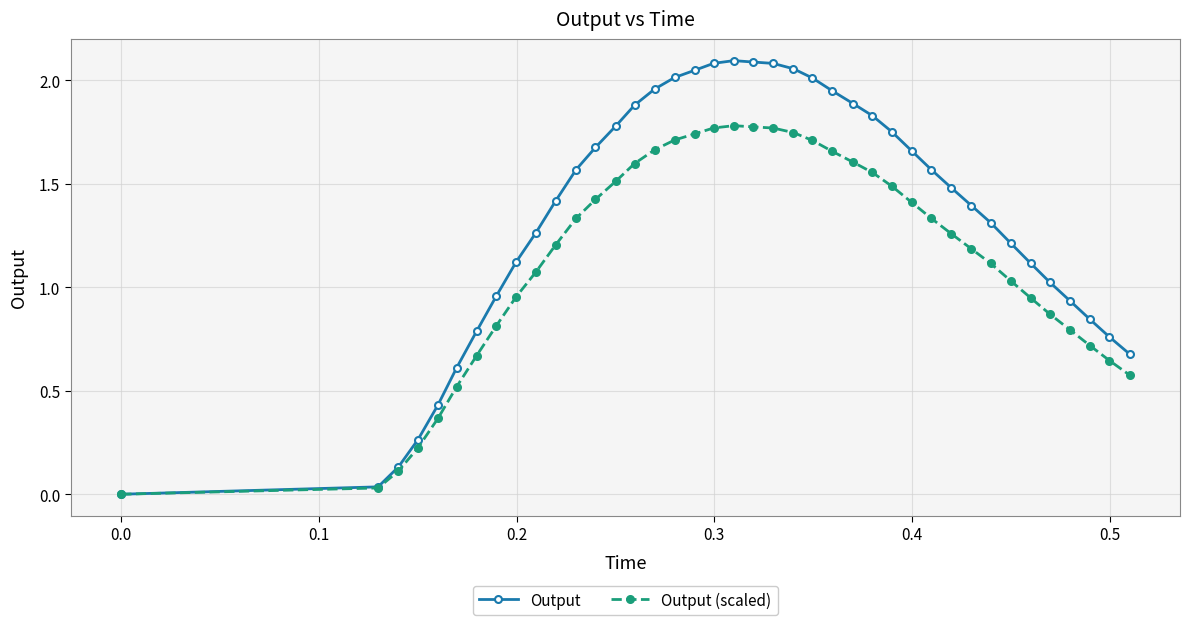

At how many categories does at least one series exceed 1?

28